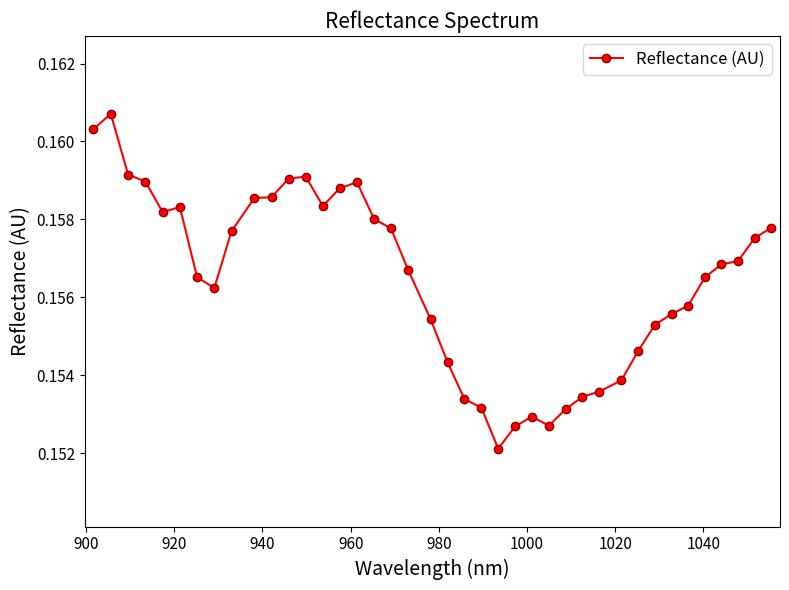

True or false: there are more than 0 points higher than both neighbors.

True